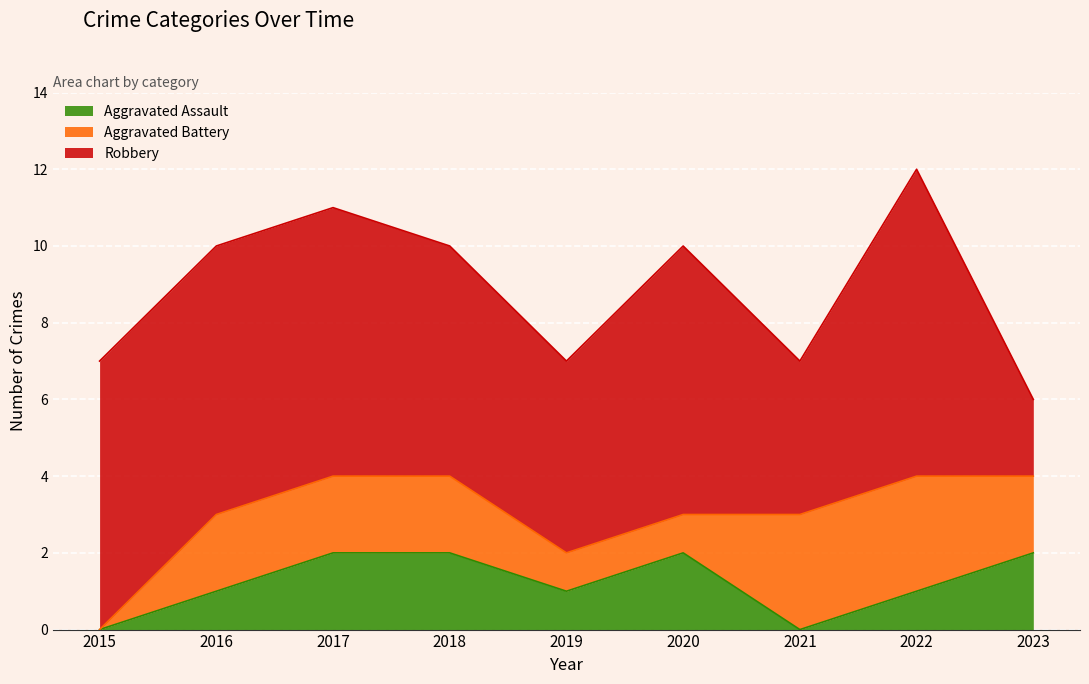

Which label corresponds to the smallest value in the chart?

2015